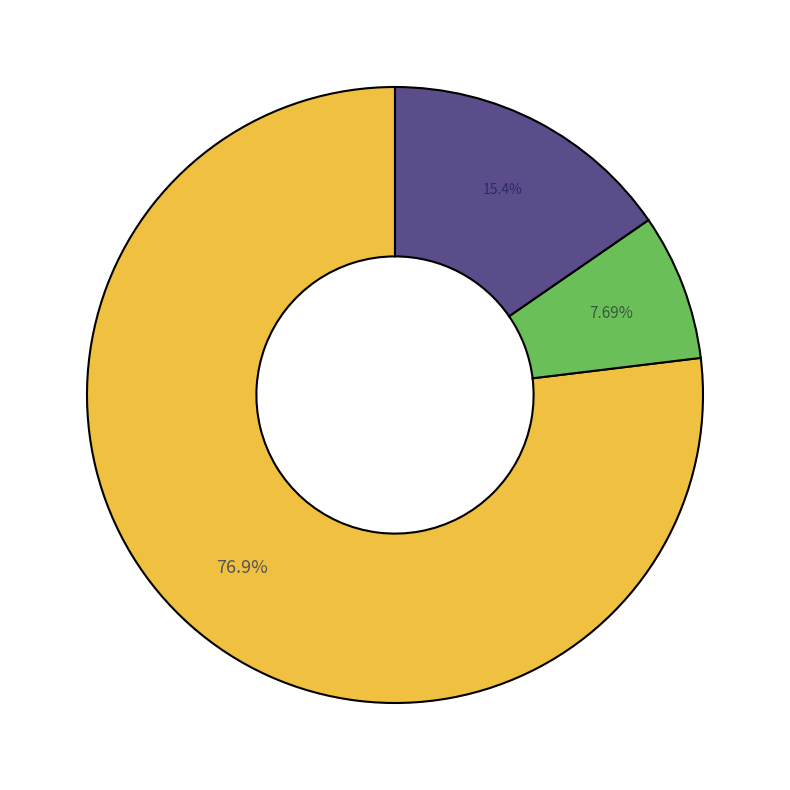

Is there any slice that represents more than half of the pie?

Yes